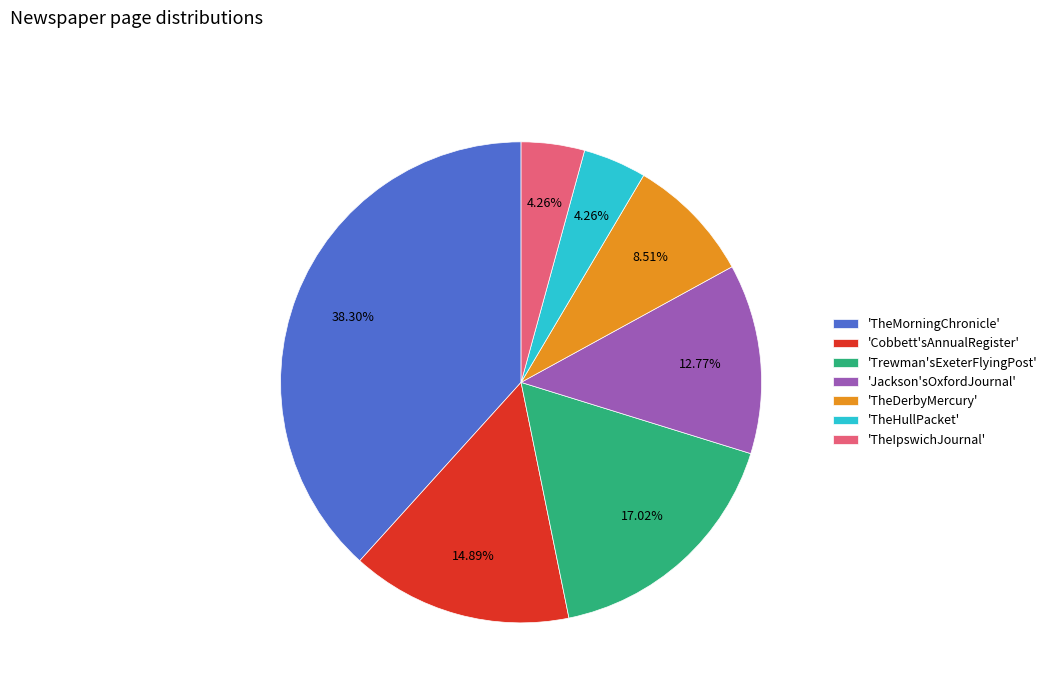

Which category has the biggest portion of the pie?

'TheMorningChronicle'